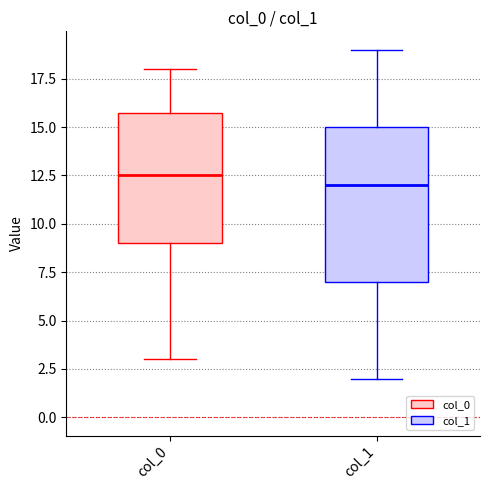

Which box is the tallest, from its lower edge to its upper edge?

col_1